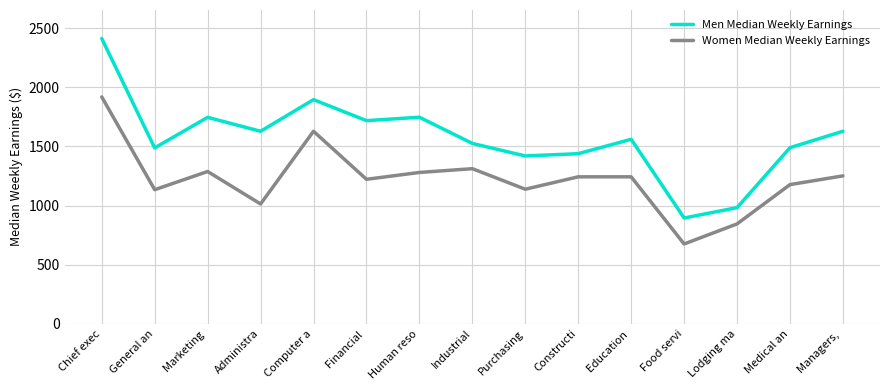

The Men Median Weekly Earnings series shows 894 at Food servi. True or false?

True